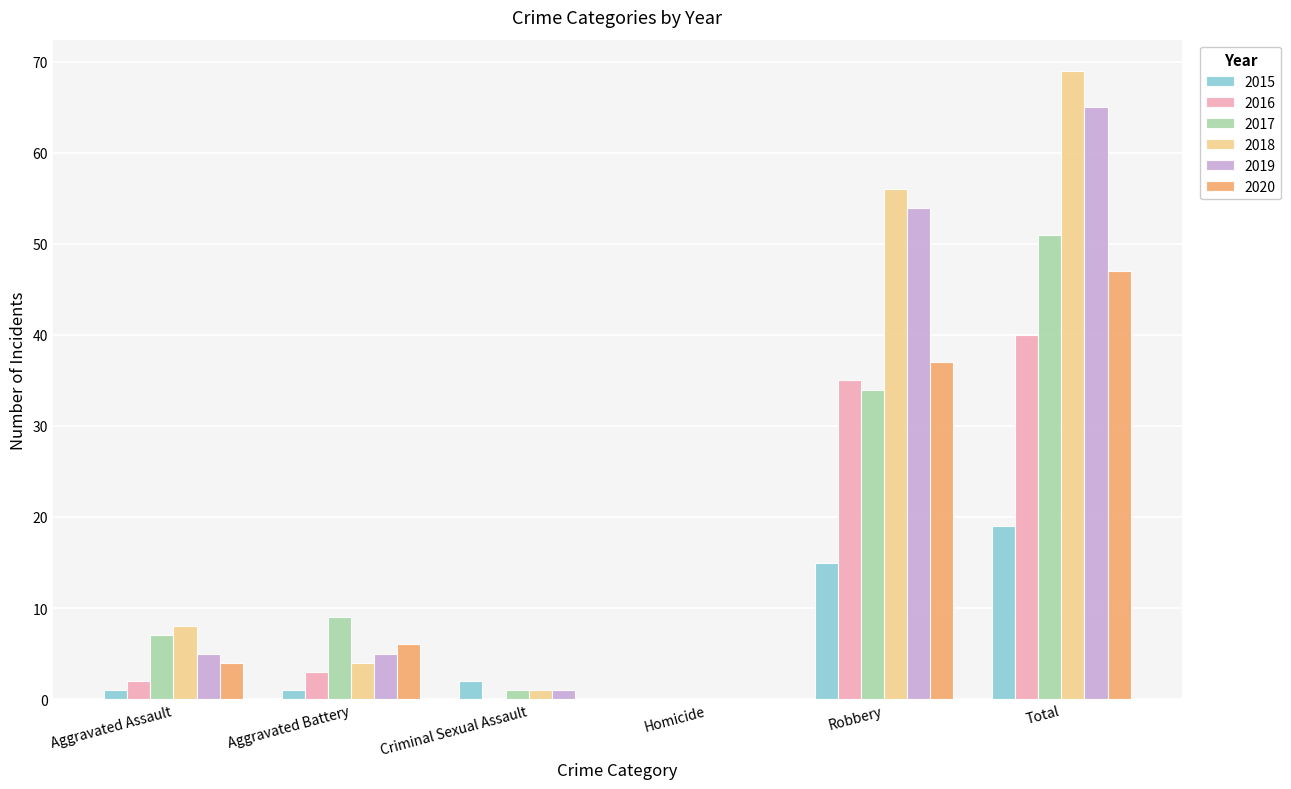

Is the value of 2018 at Robbery greater than the value of 2016 at Aggravated Battery?

Yes